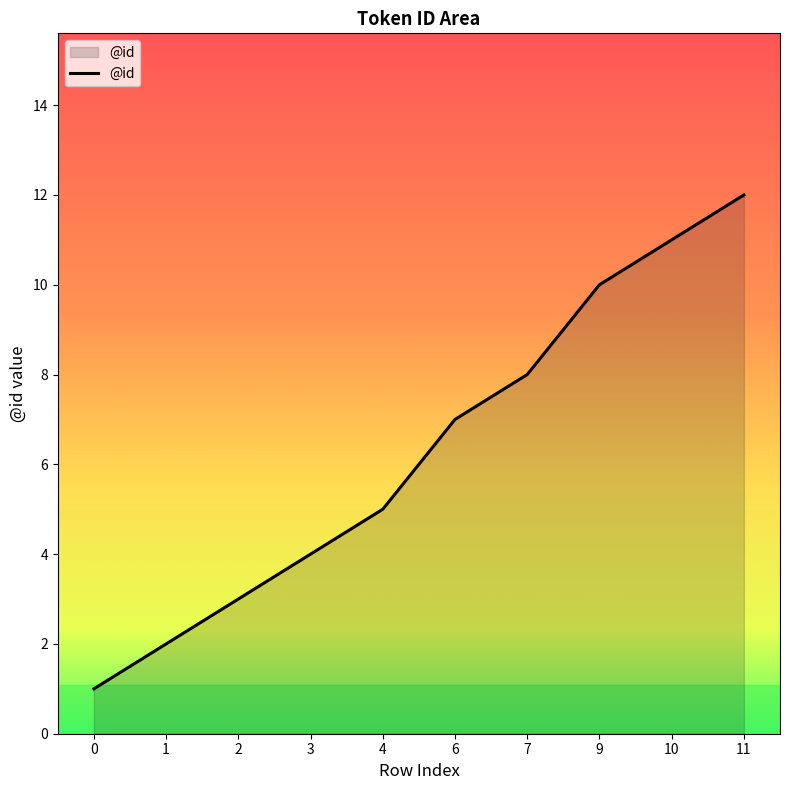

What is the difference between the maximum and second lowest values?

10